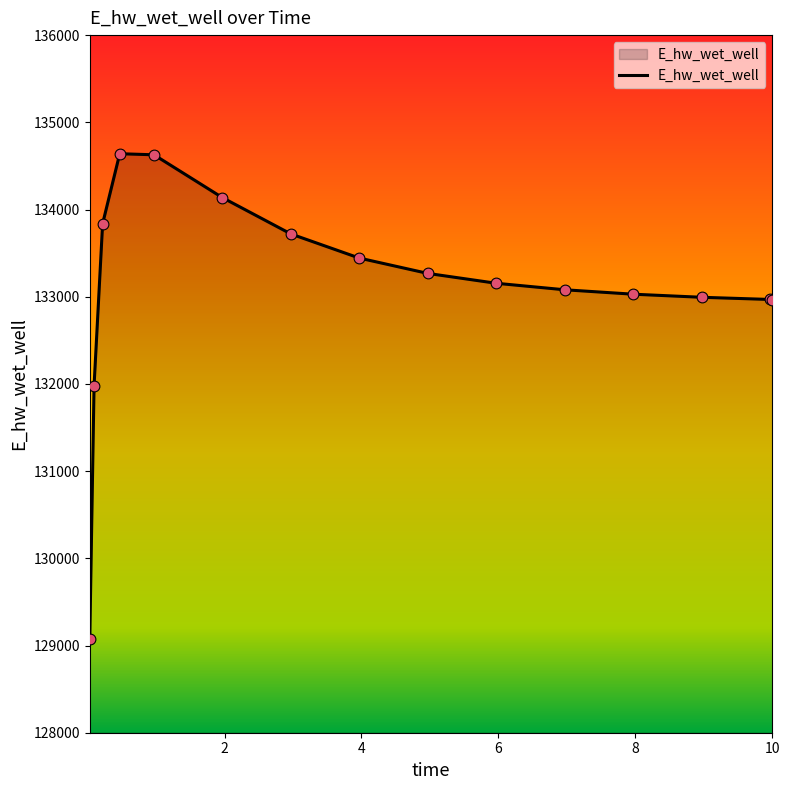

What is the difference between the maximum and minimum values?

5565.1